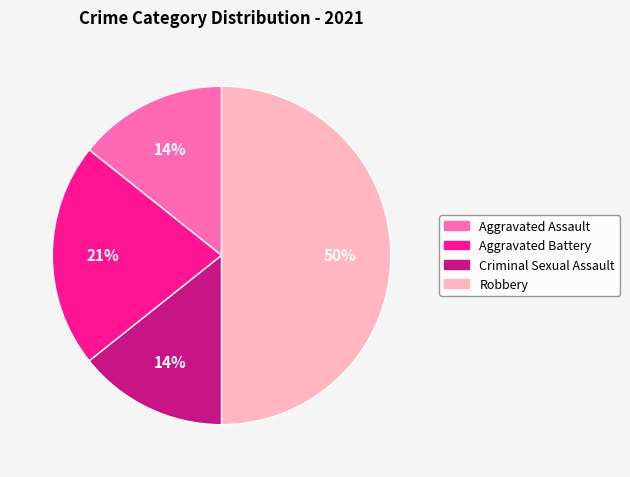

Is Aggravated Assault the majority of the pie?

No